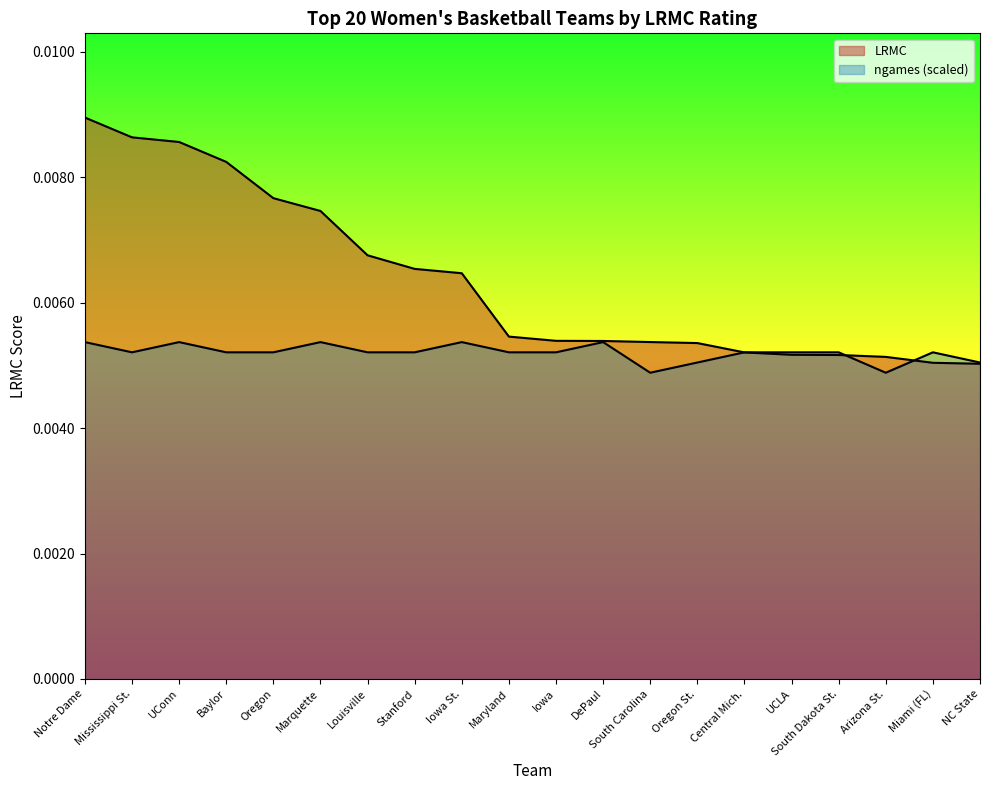

True or false: ngames and LRMC cross at least once.

True